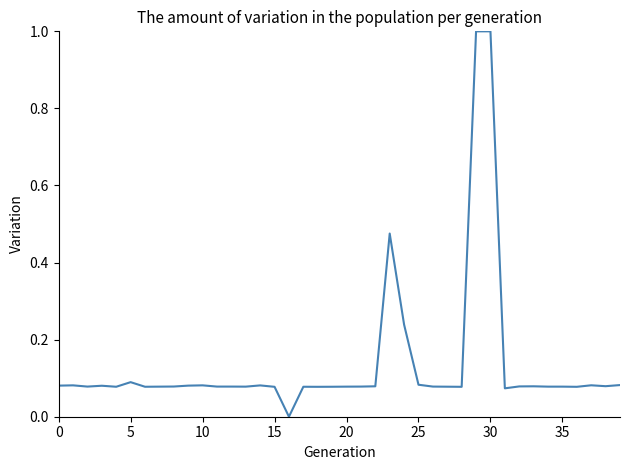

What is the maximum value shown in the chart?

1.0